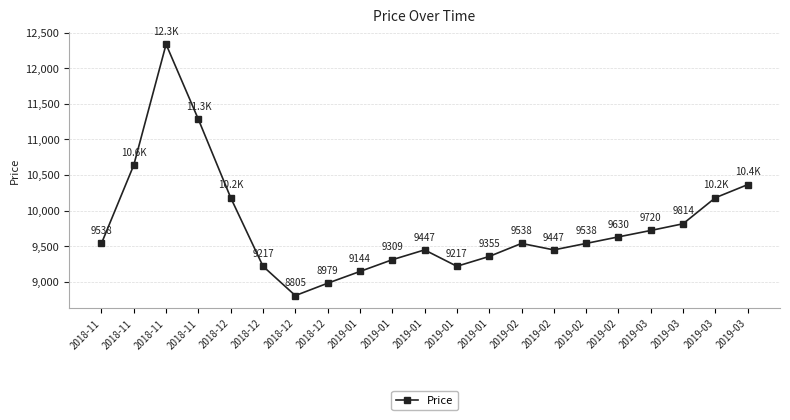

Rank the categories by value from lowest to highest.

2018-12, 2018-12, 2019-01, 2018-12, 2019-01, 2019-01, 2019-01, 2019-01, 2019-02, 2018-11, 2019-02, 2019-02, 2019-02, 2019-03, 2019-03, 2018-12, 2019-03, 2019-03, 2018-11, 2018-11, 2018-11